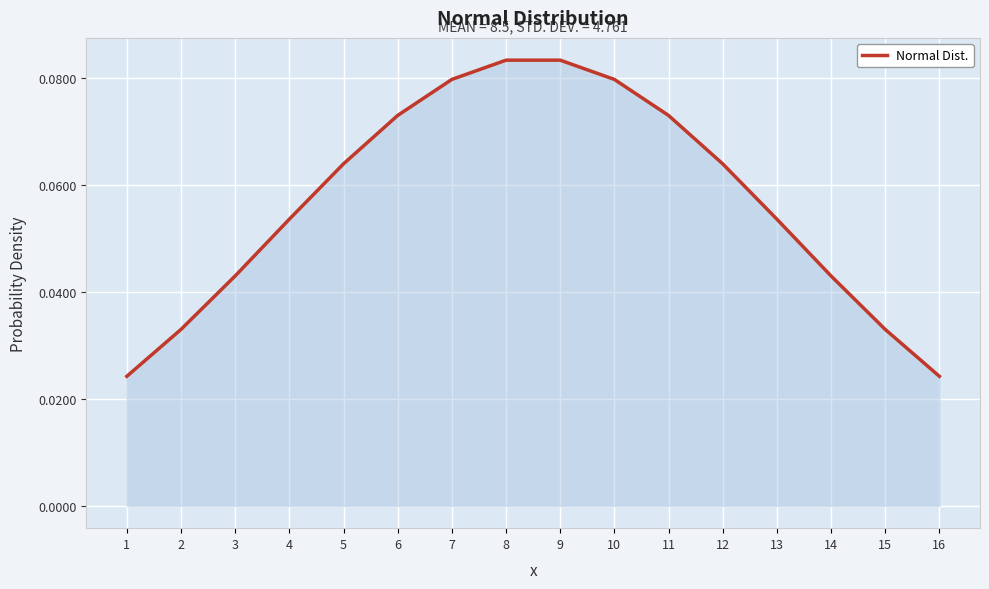

True or false: the data shows 0.0 at 10.

False